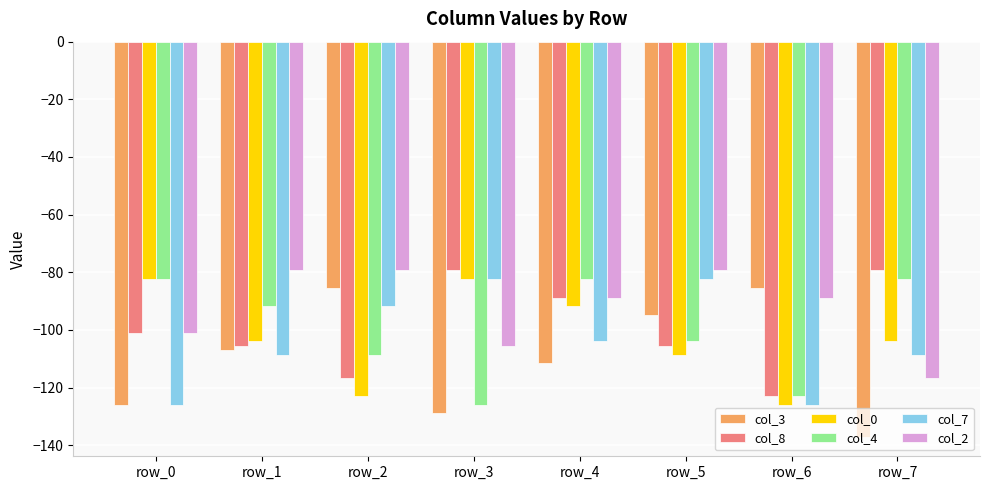

Is the value of col_2 at row_0 greater than the value of col_4 at row_0?

No